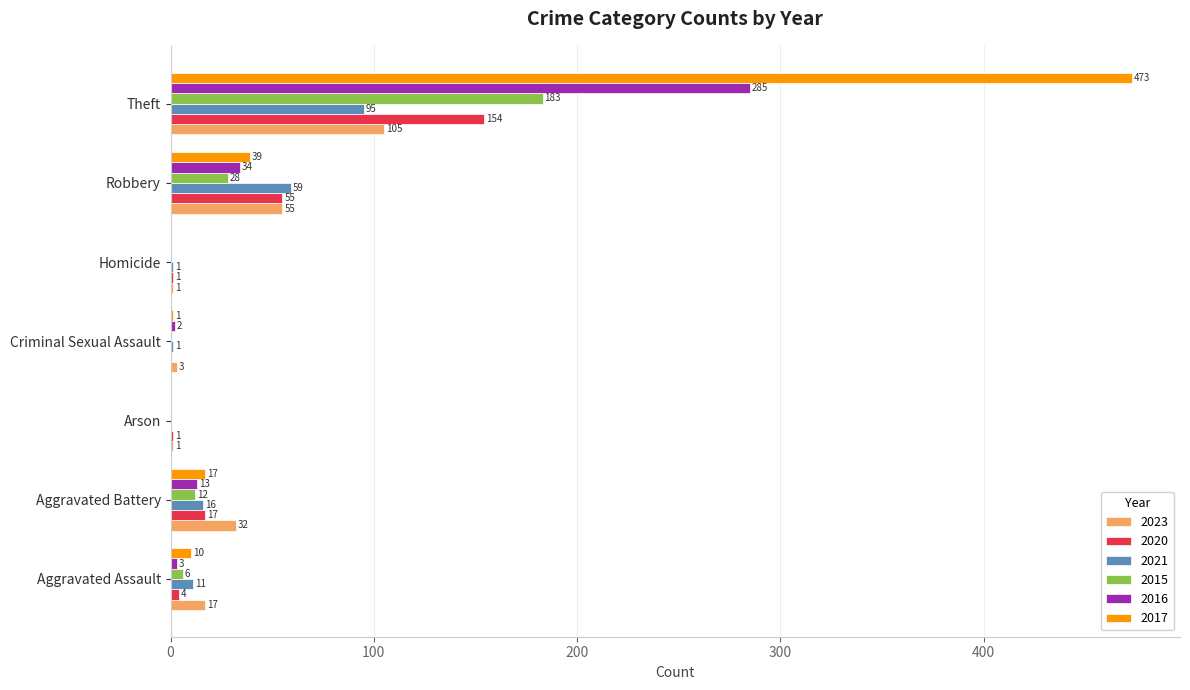

The 2017 series shows 473 at Theft. True or false?

True